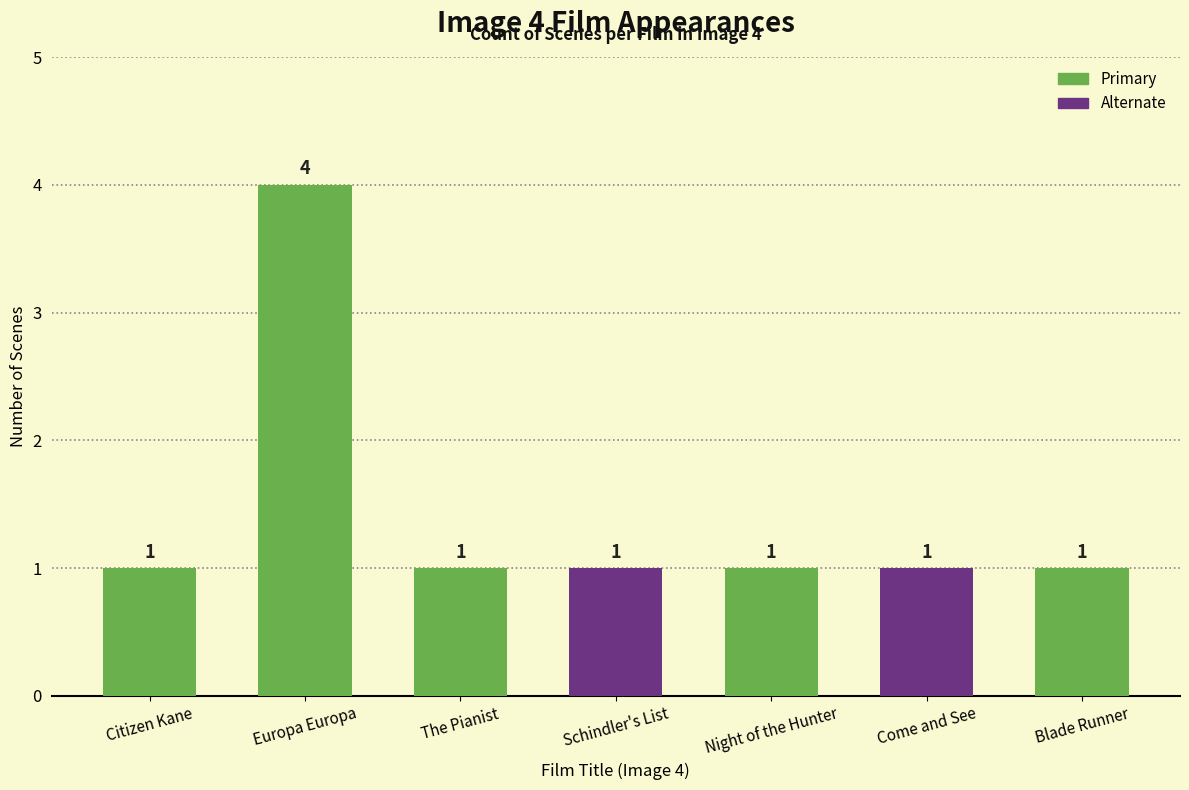

Reading left to right, list all the values displayed in this chart.

1	4	1	1	1	1	1